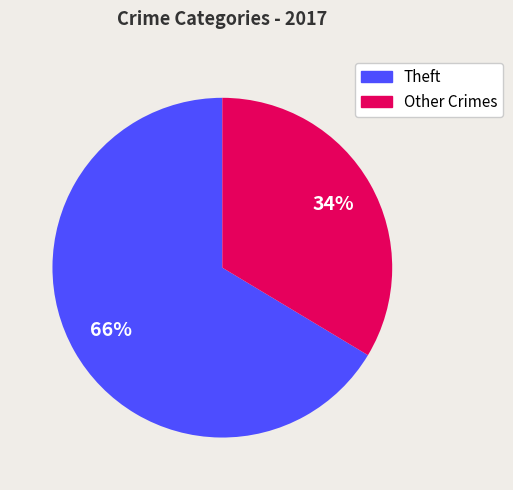

Is there any slice that represents more than half of the pie?

Yes